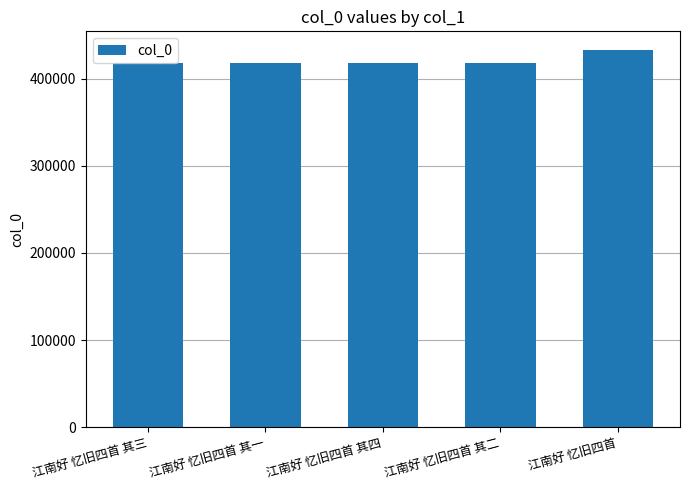

What is the maximum value shown in the chart?

432854